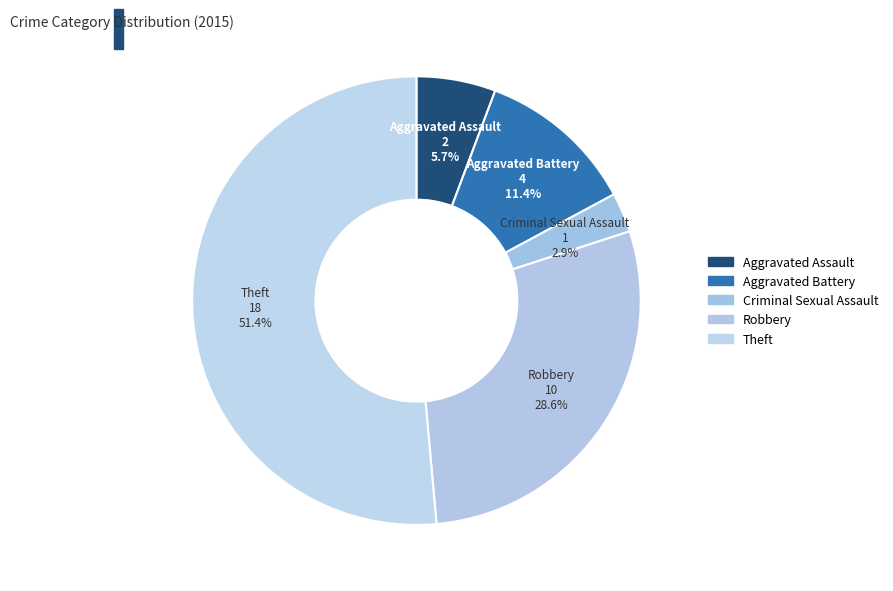

To the nearest percent, what is the combined percentage of Theft and Robbery?

80%